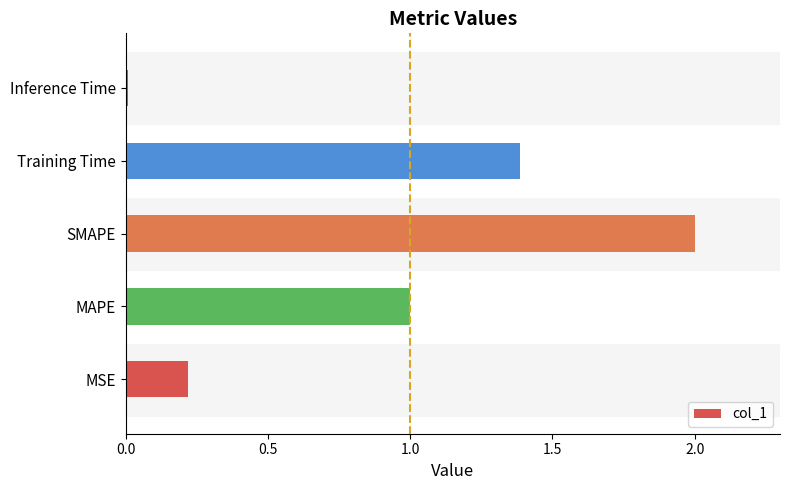

What is the sum of all values?

4.6